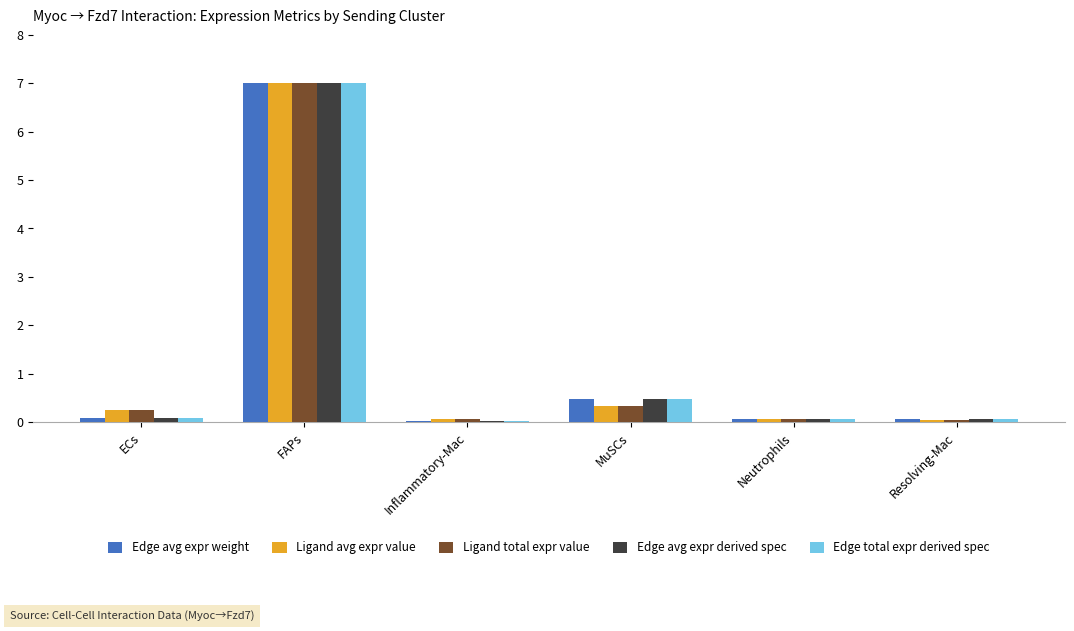

Is it true that Edge avg expr weight equals 4.4 at FAPs?

False